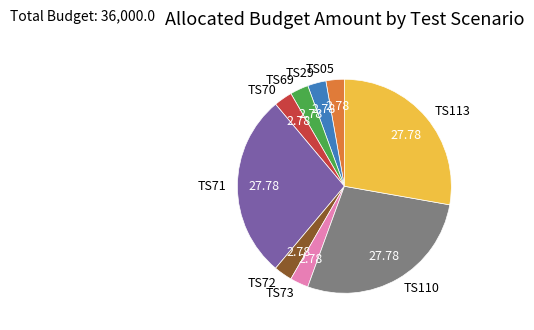

Does TS05 represent more than half of the total?

No